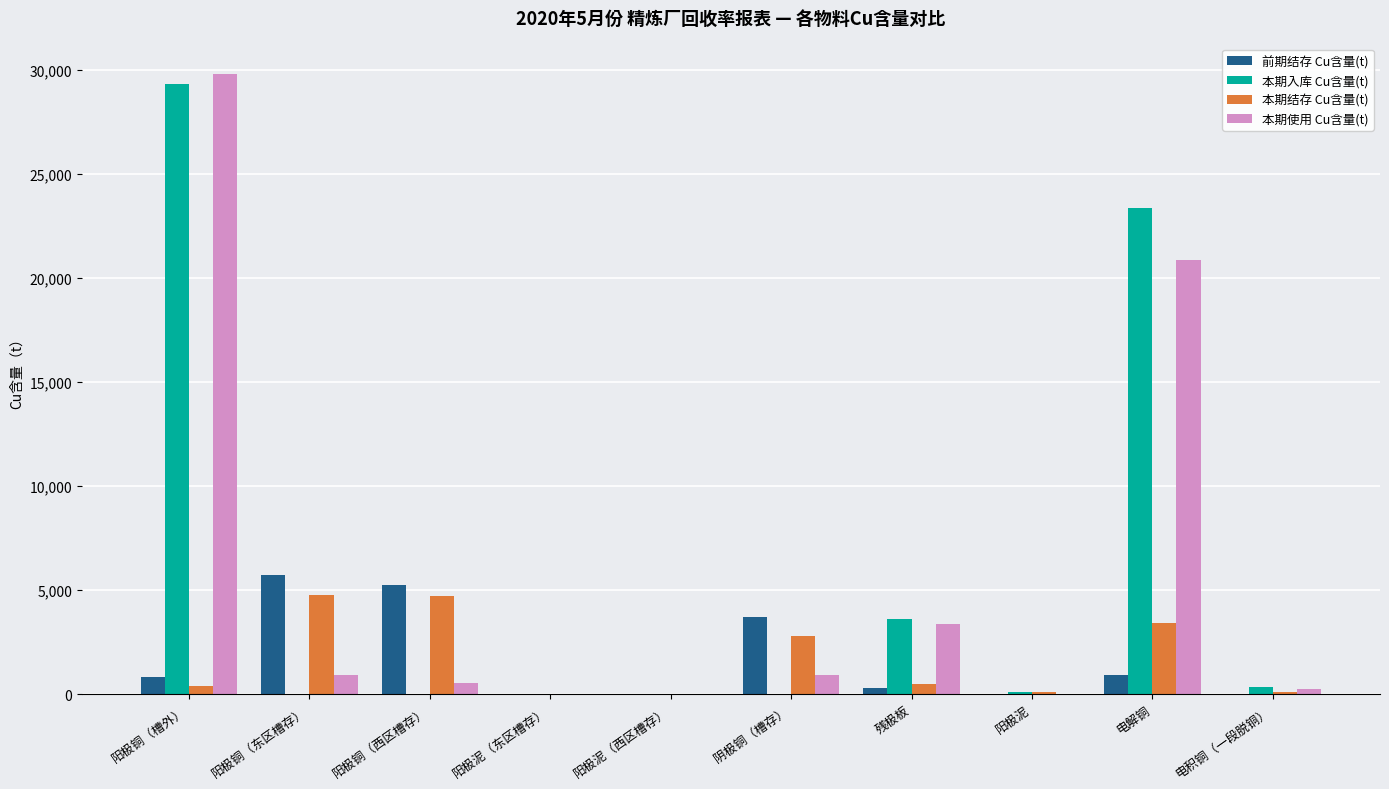

What is the sum of all 前期结存 Cu含量(t) values?

16692.0